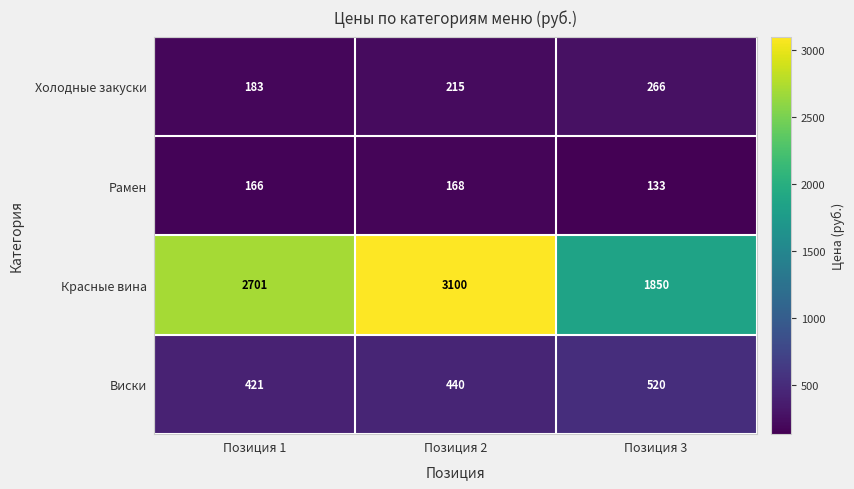

What is the difference between the highest and lowest values at Позиция 1?

2535